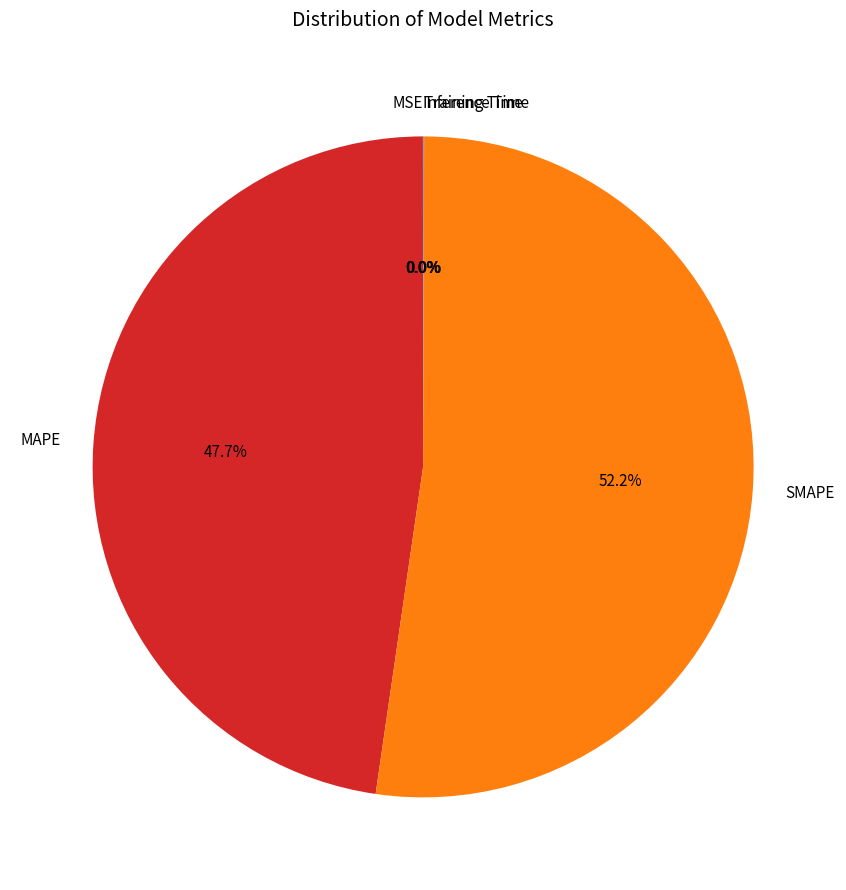

Which category has the biggest portion of the pie?

SMAPE